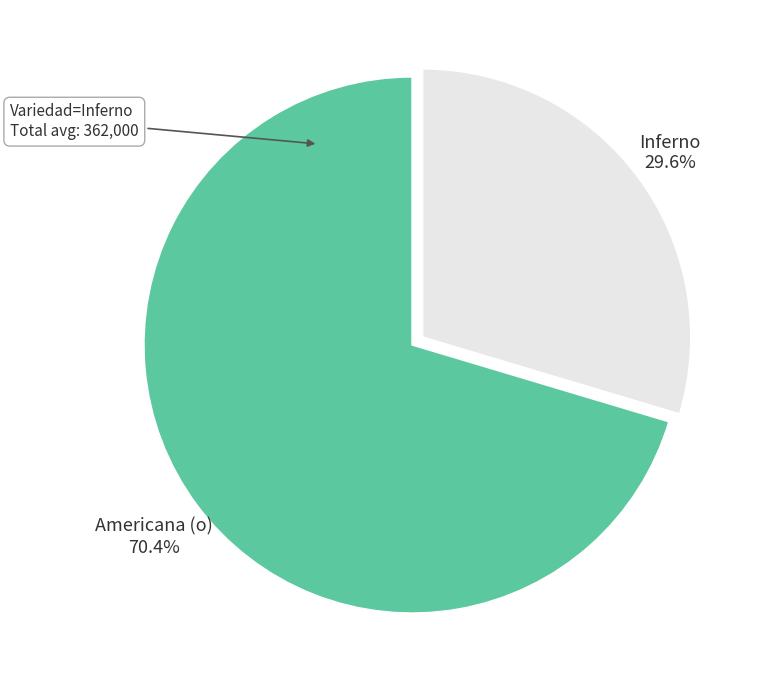

Rank the categories by value from highest to lowest.

Americana (o), Inferno